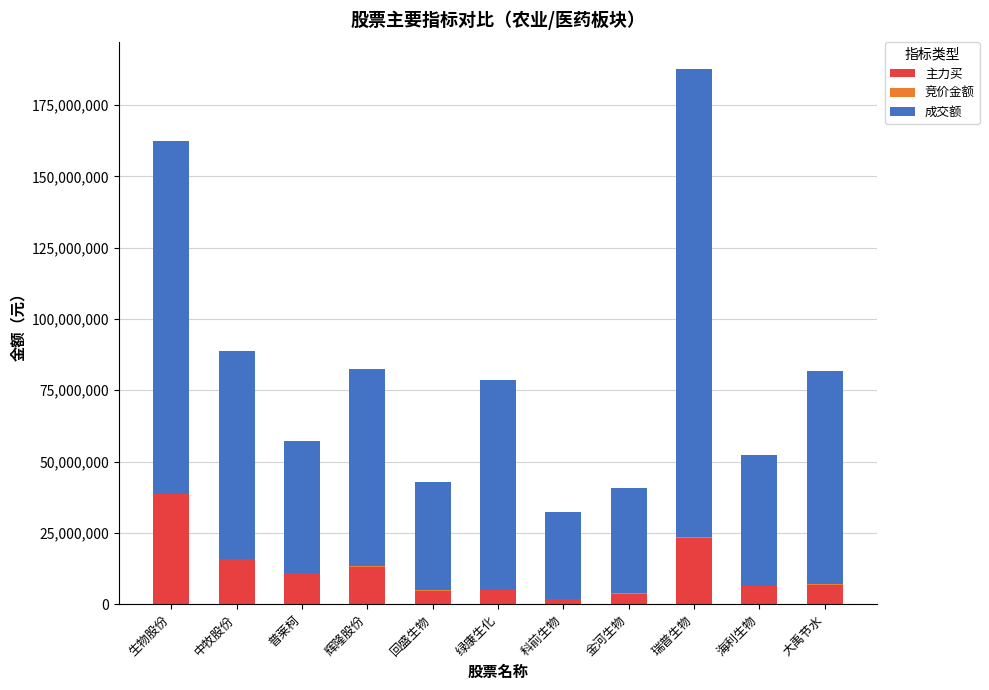

What is the sum of all 主力买 values?

129421298